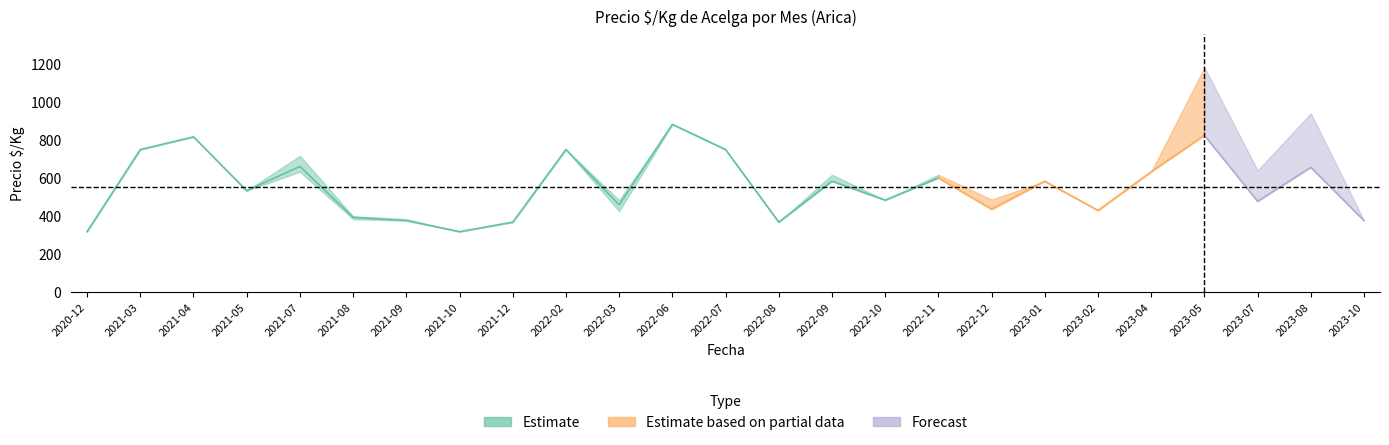

True or false: Precio maximo and Precio minimo cross at least once.

False